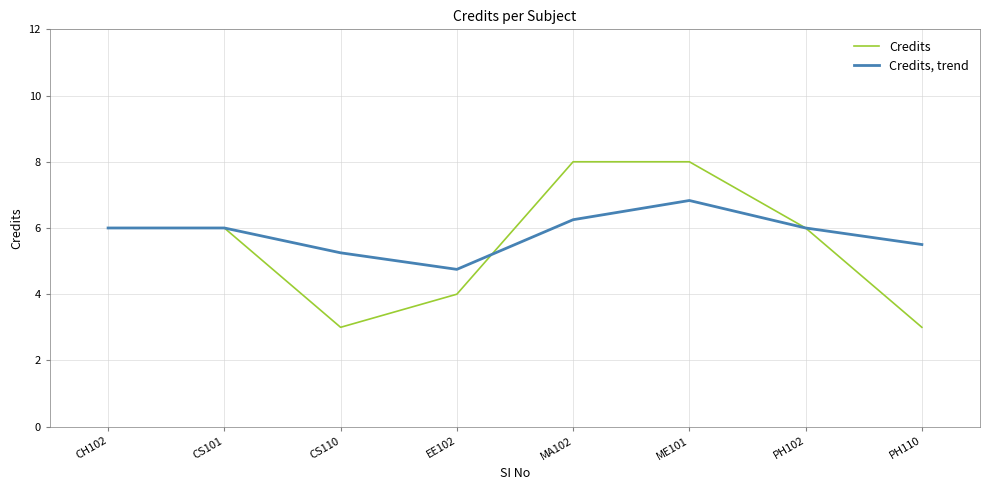

The Credits, trend series shows 9.9 at MA102. True or false?

False